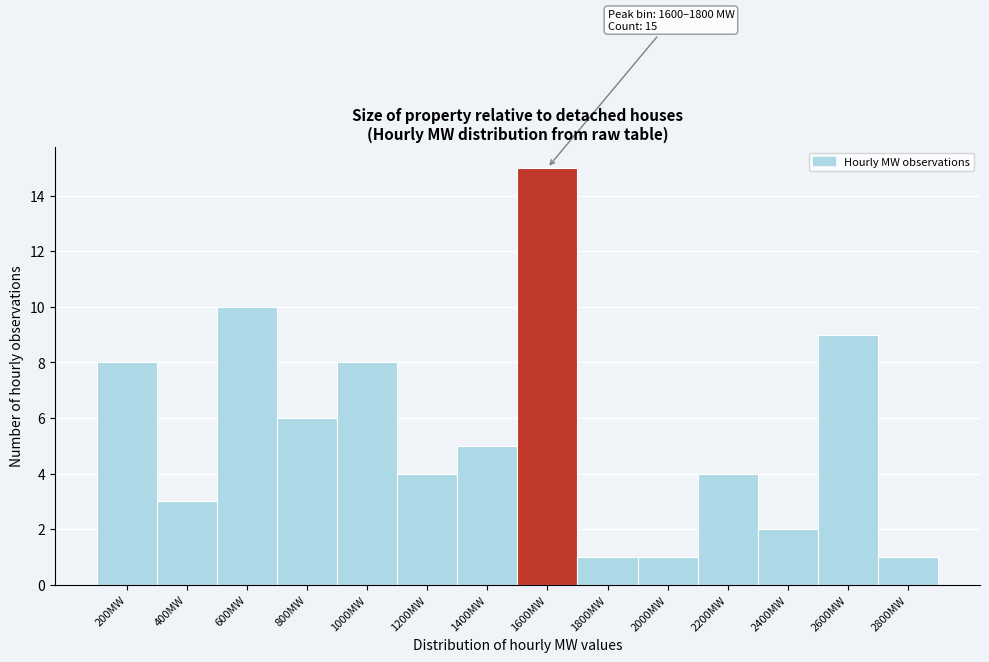

Reading left to right, transcribe all the data shown in this chart.

8	3	10	6	8	4	5	15	1	1	4	2	9	1